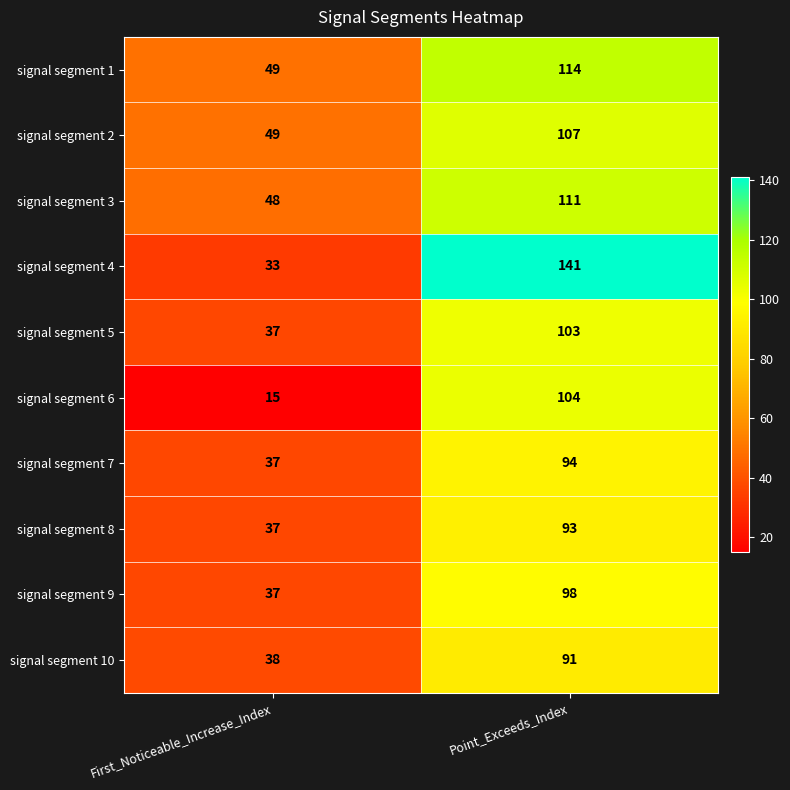

List the series in order of their peak value, lowest first.

signal segment 10, signal segment 8, signal segment 7, signal segment 9, signal segment 5, signal segment 6, signal segment 2, signal segment 3, signal segment 1, signal segment 4